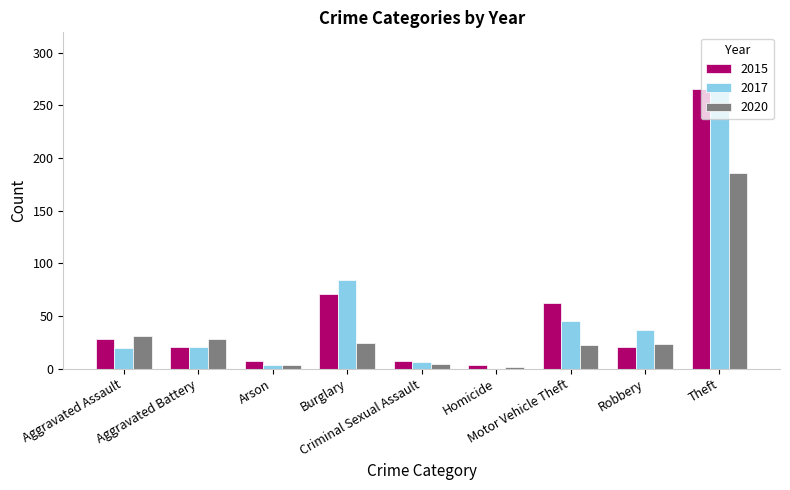

What is the sum of all 2015 values?

485